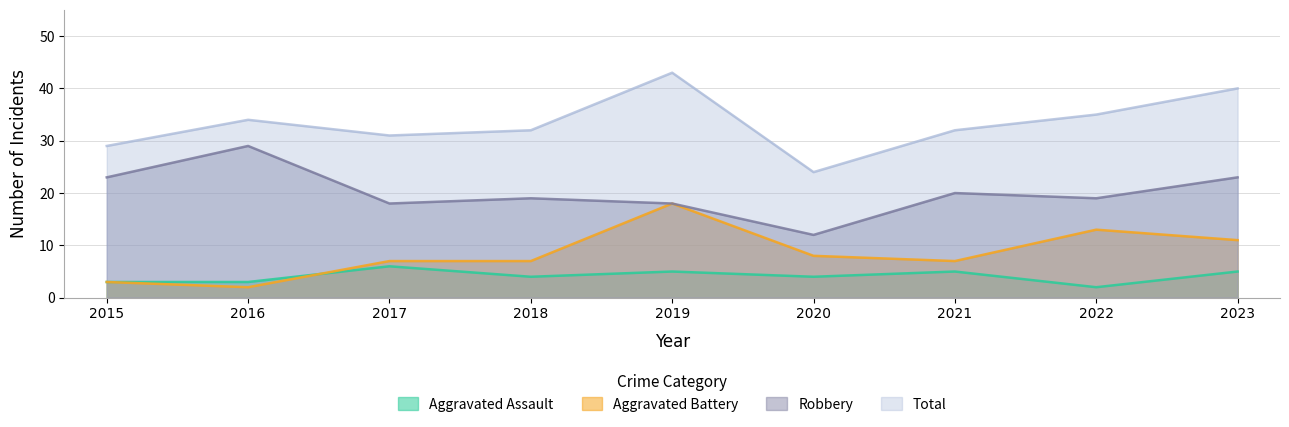

True or false: Total and Robbery intersect in this chart.

False